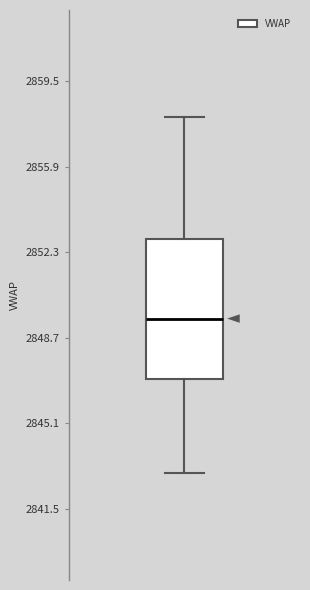

Transcribe this box plot: give where the median line is, the range the box spans, and where the two whiskers end, as read against the y-axis. The values are not printed on the chart, so give them approximately, as read against the axis.

median 2849.5, box 2847.0 to 2853.0, whiskers 2843.0 to 2858.0